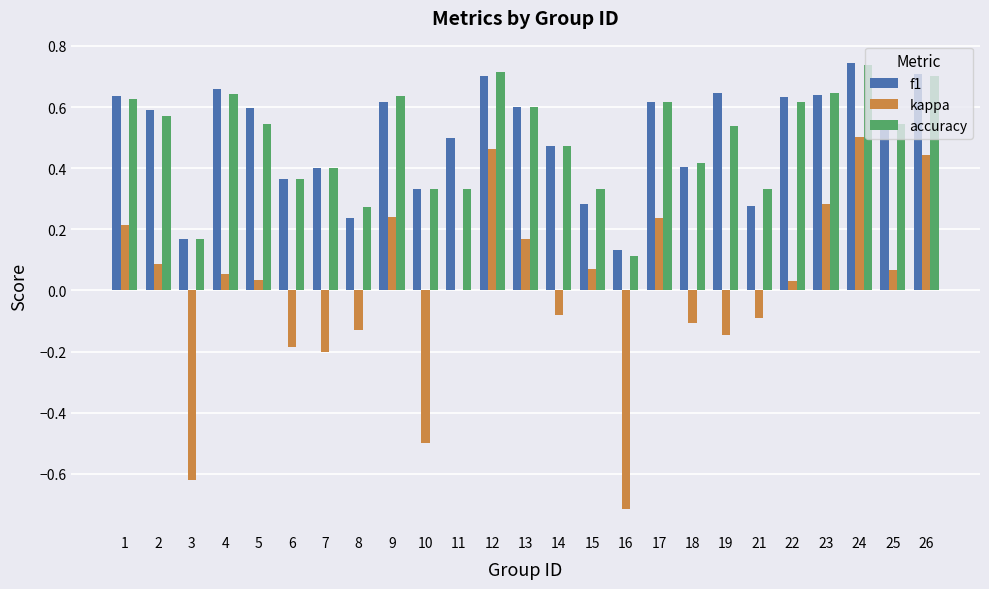

Which series changed the most between 9 and 11?

accuracy